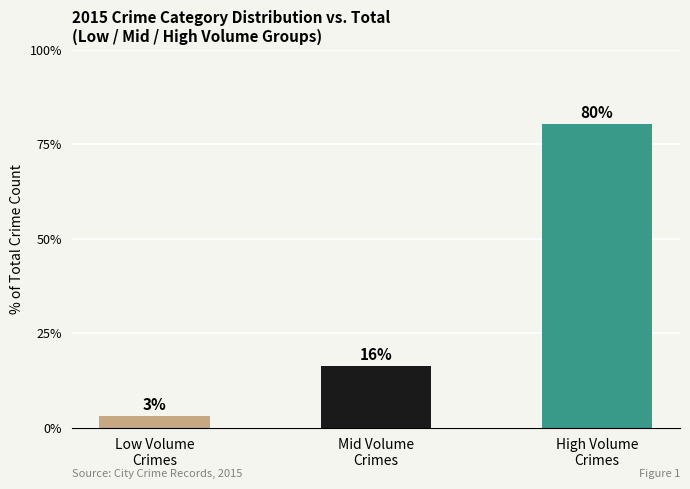

What is the ratio of the value at High Volume
Crimes to the value at Mid Volume
Crimes?

4.9